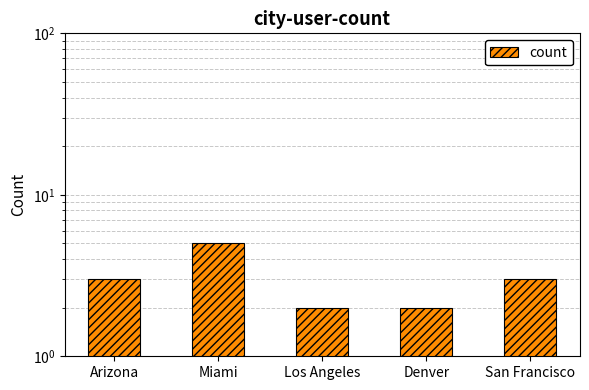

The value at Los Angeles is 2. True or false?

True